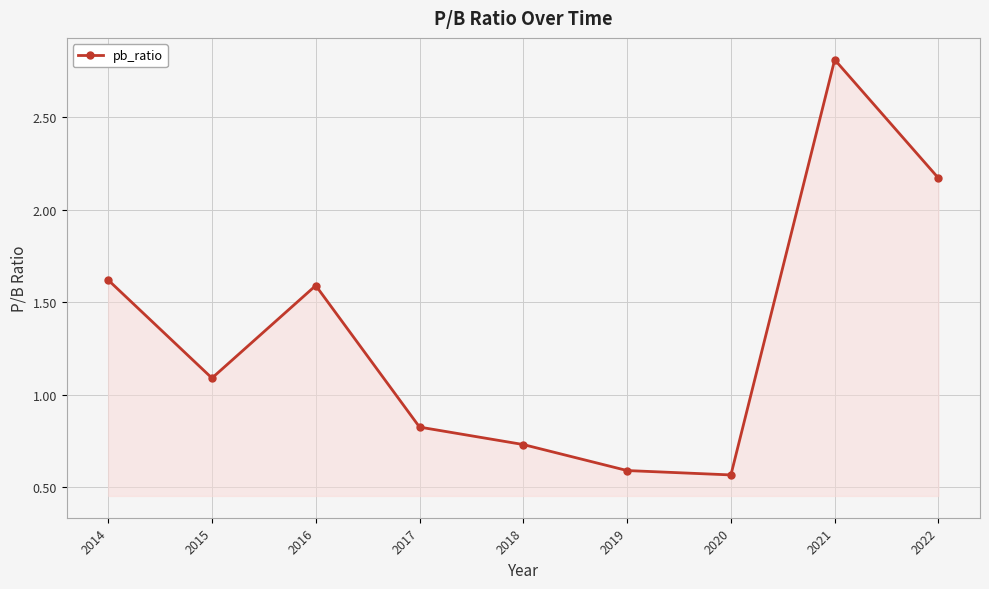

At which label is the value closest to 1?

2015